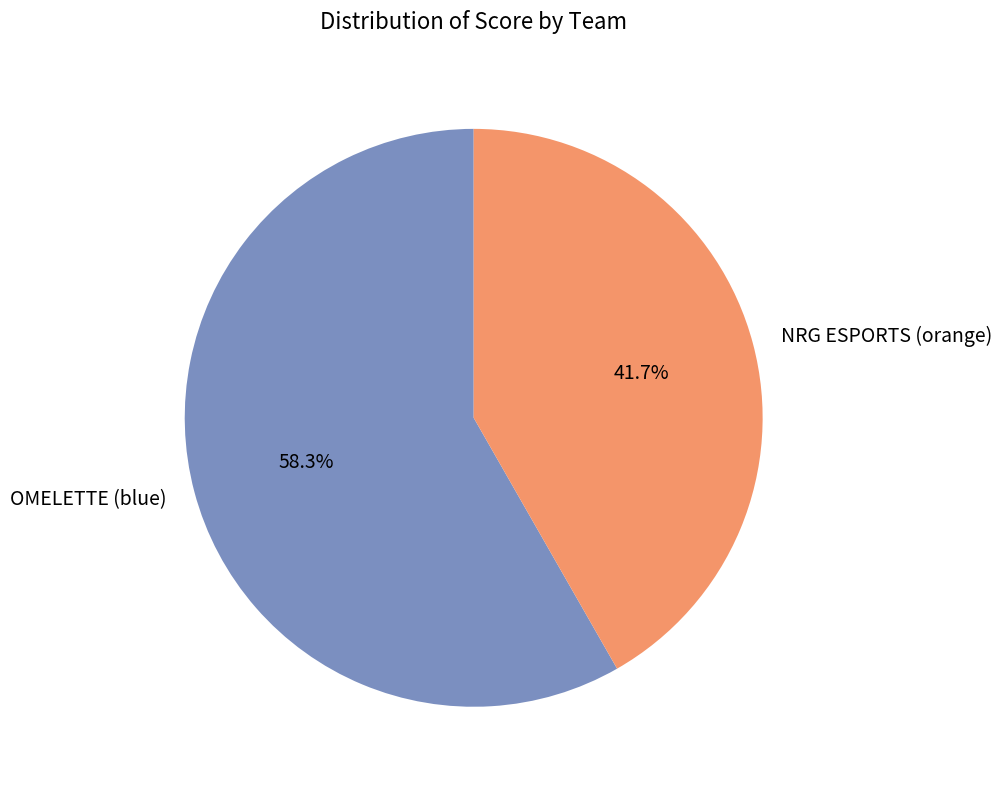

What percentage is the NRG ESPORTS (orange) slice, to the nearest percent?

42%